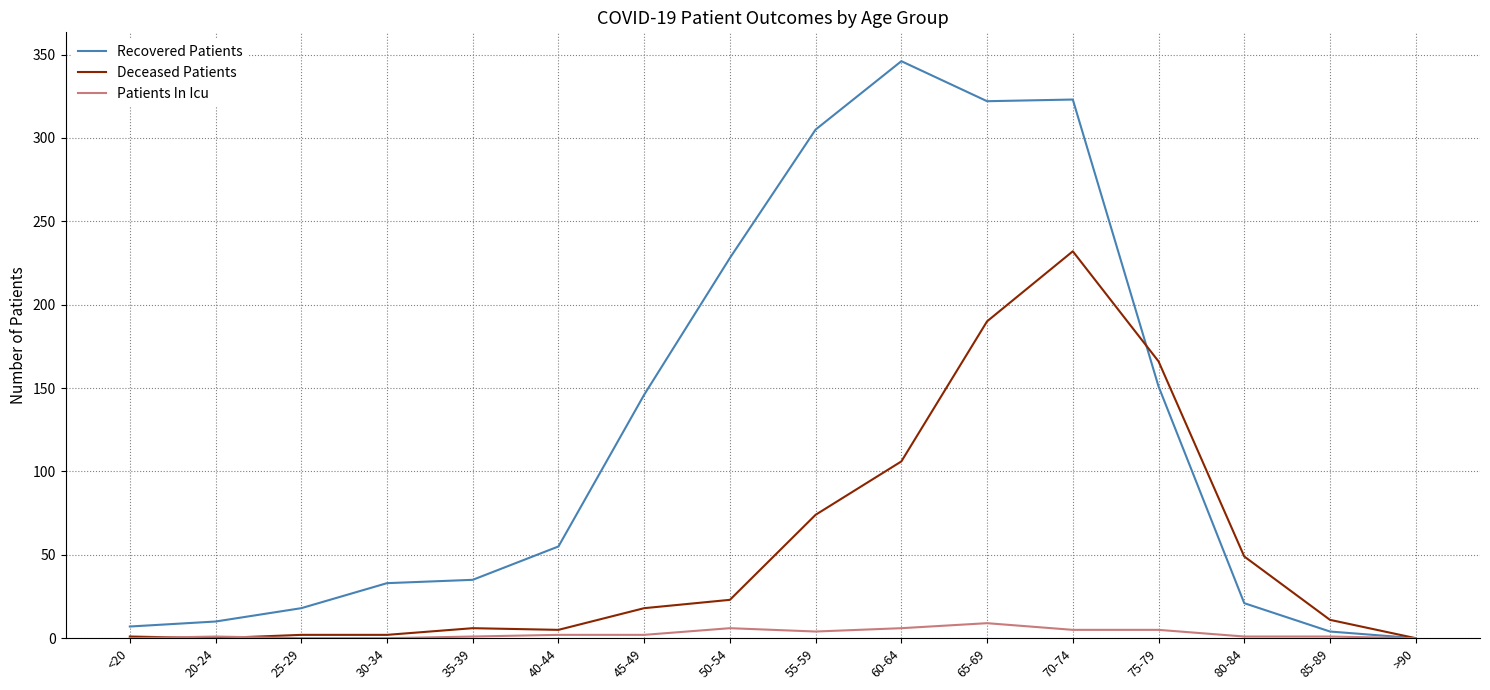

Count the Patients In Icu values in the range 1 to 5.

9